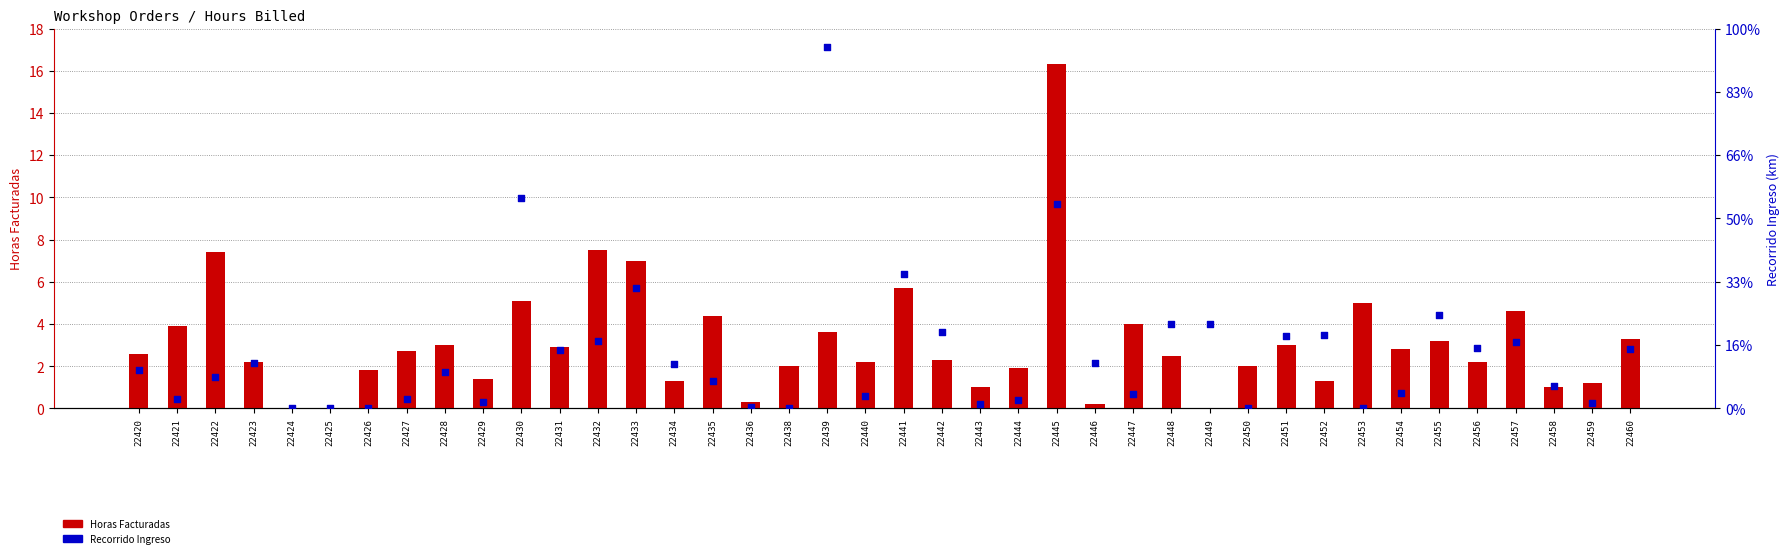

Is the value of Recorrido Ingreso at 22428 greater than the value of Horas Facturadas at 22425?

Yes